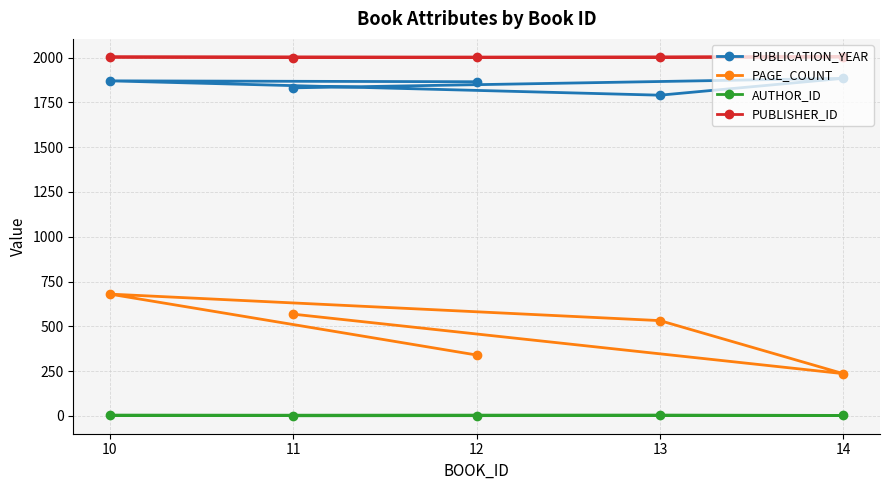

What is the value of the AUTHOR_ID point at the 1st from the left?

4